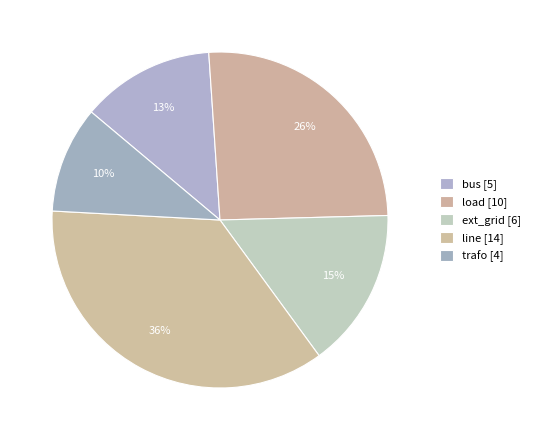

Which category has the biggest portion of the pie?

line